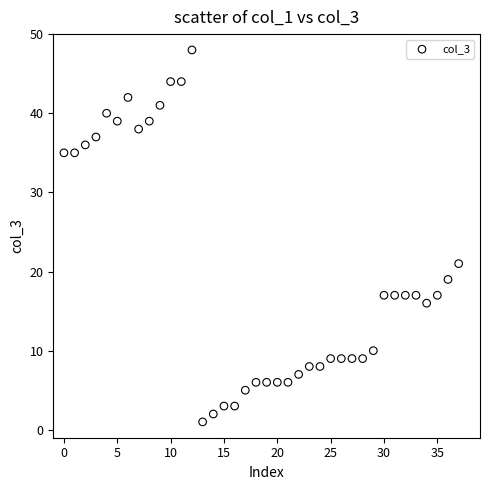

What Y value in the scatter plot is closest to 24?

21